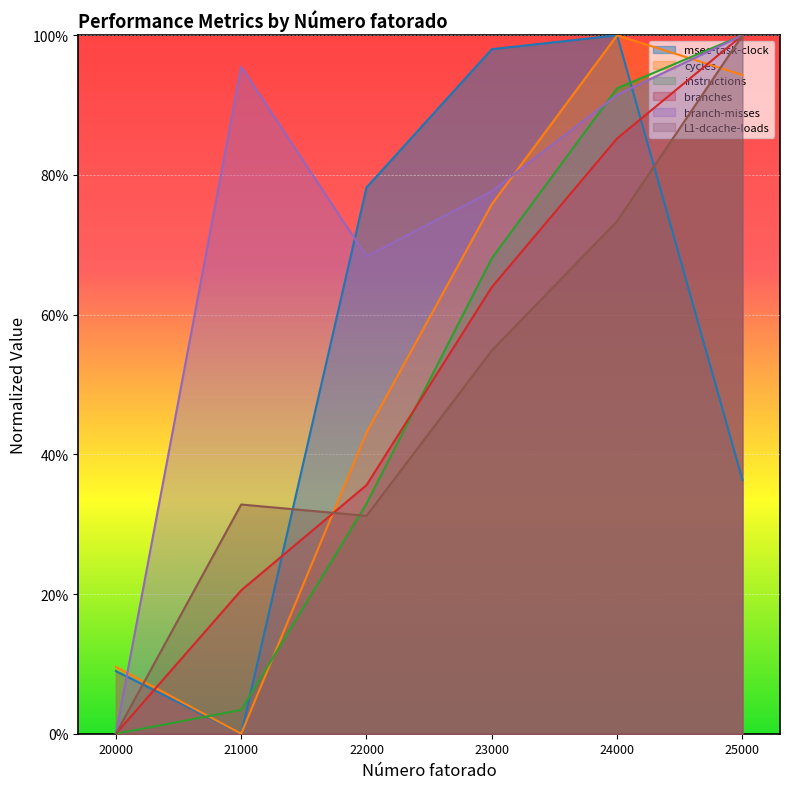

True or false: cycles and branch-misses intersect in this chart.

True